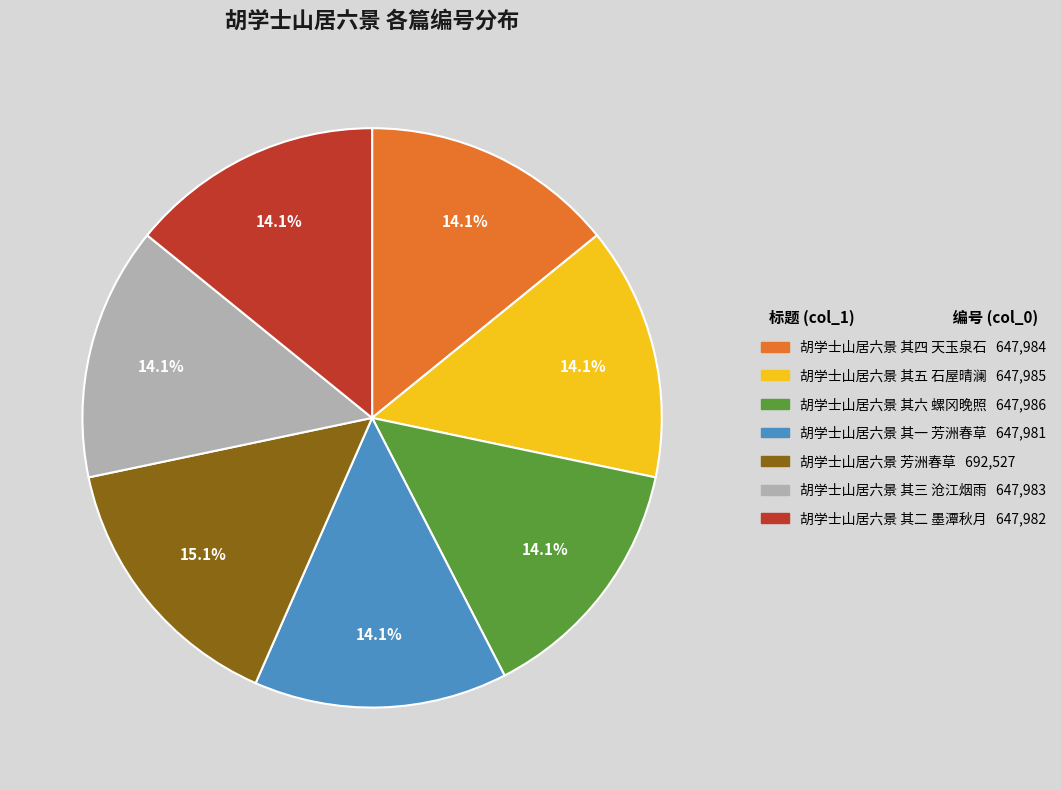

Is it true that 胡学士山居六景 其四 天玉泉石 is 21% of the pie?

False